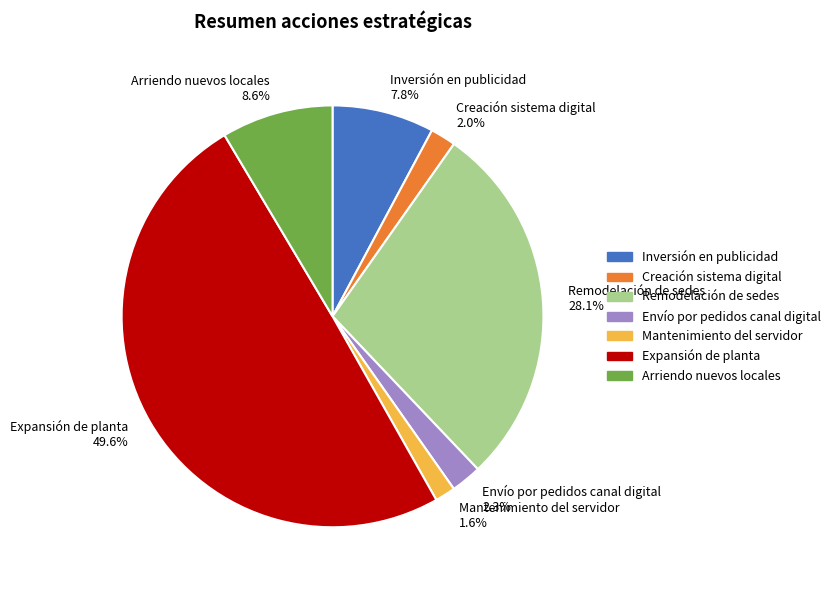

Is Inversión en publicidad the majority of the pie?

No